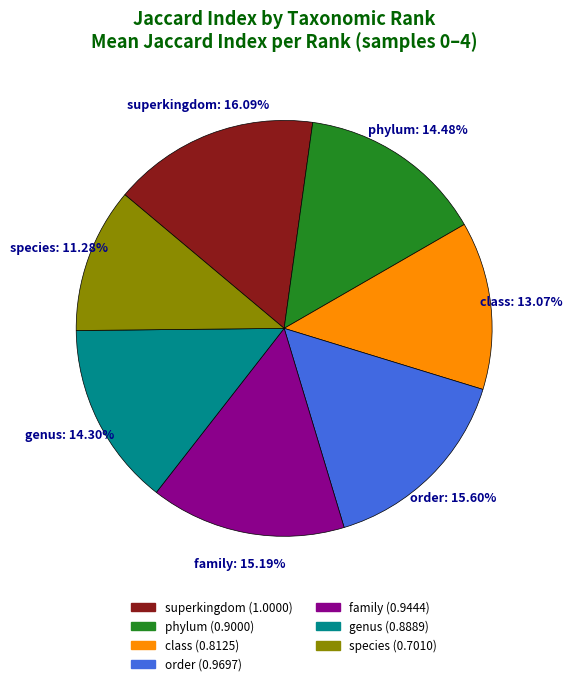

What percentage do superkingdom and phylum together represent?

30.6%